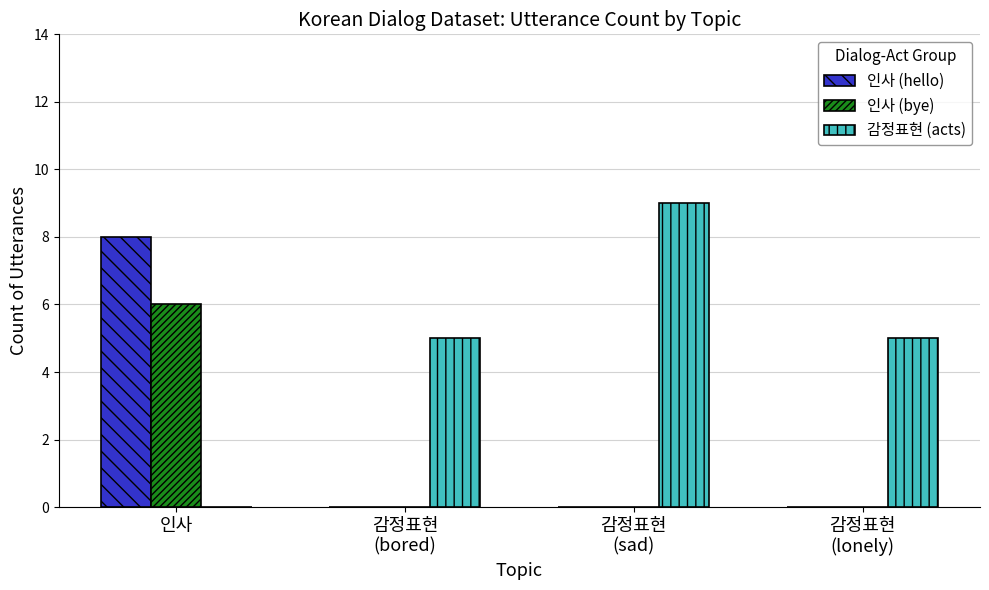

The 인사 (hello) series shows -5 at 감정표현
(bored). True or false?

False